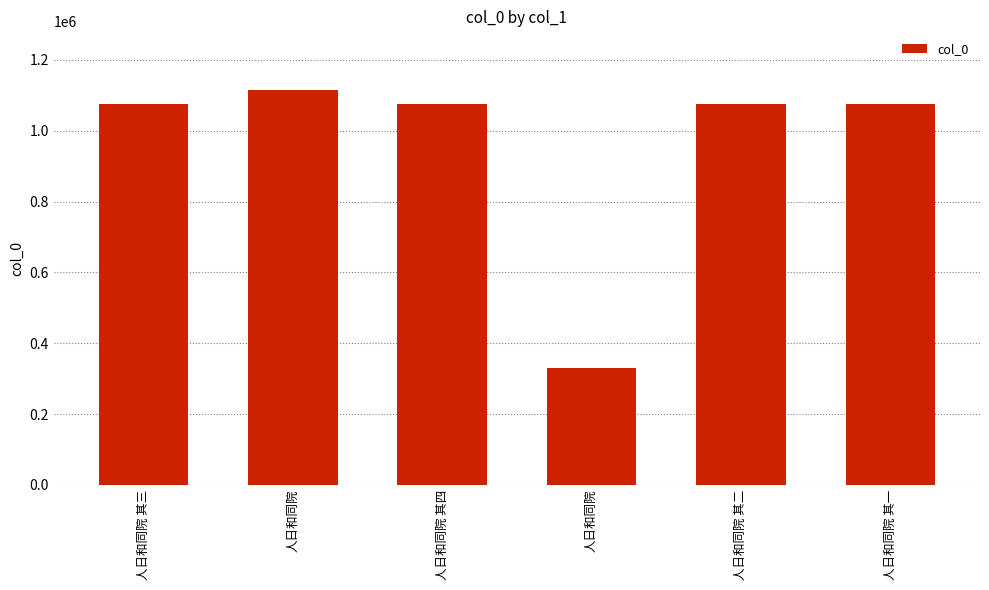

Count the number of data series in this chart.

1